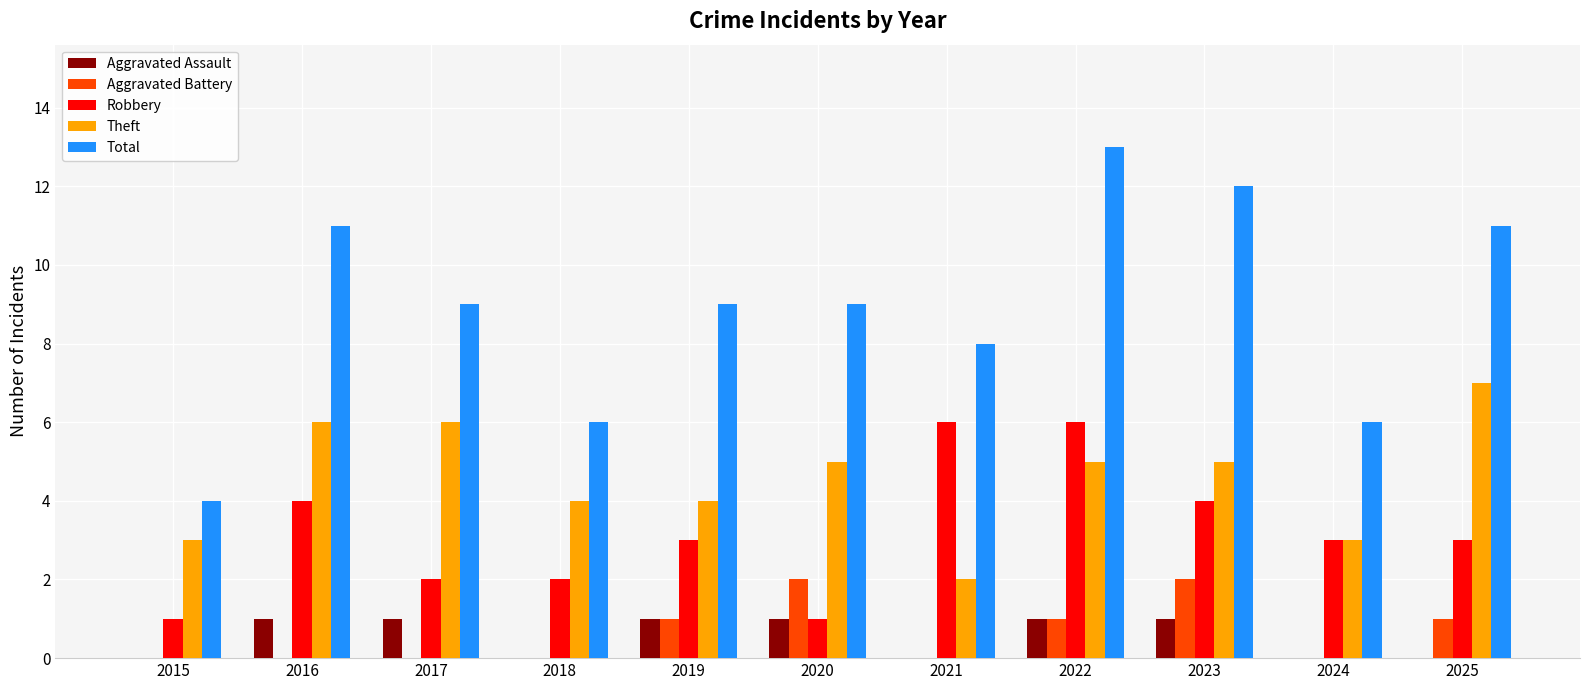

Count the number of categories in the chart.

11